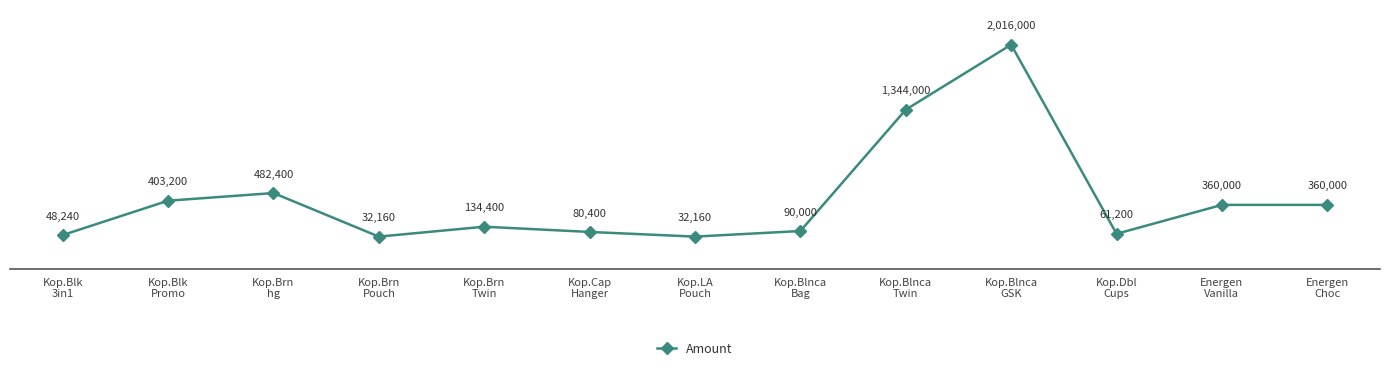

What is the label of the 12th point from the left?

Energen
Vanilla